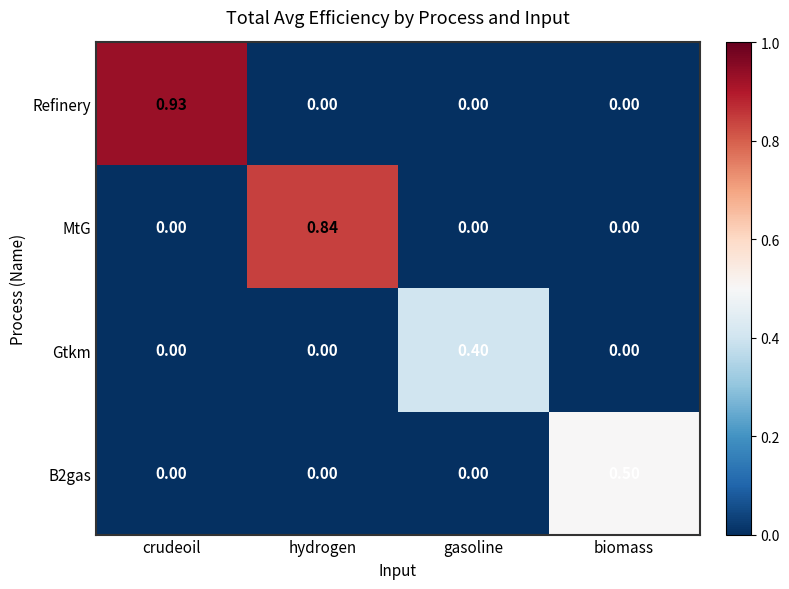

Which series changed the most between hydrogen and biomass?

MtG